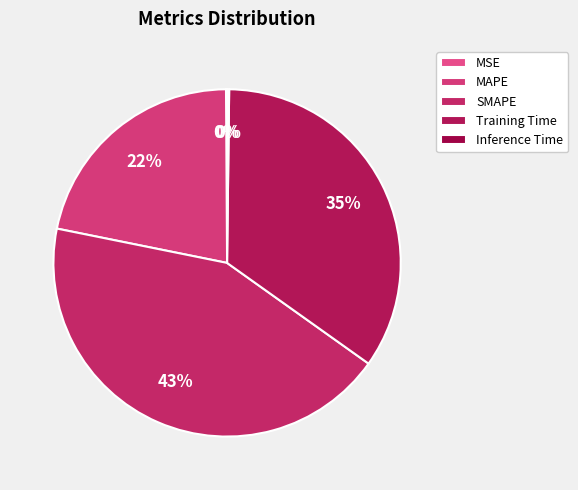

To the nearest percent, what is the average slice percentage?

20%